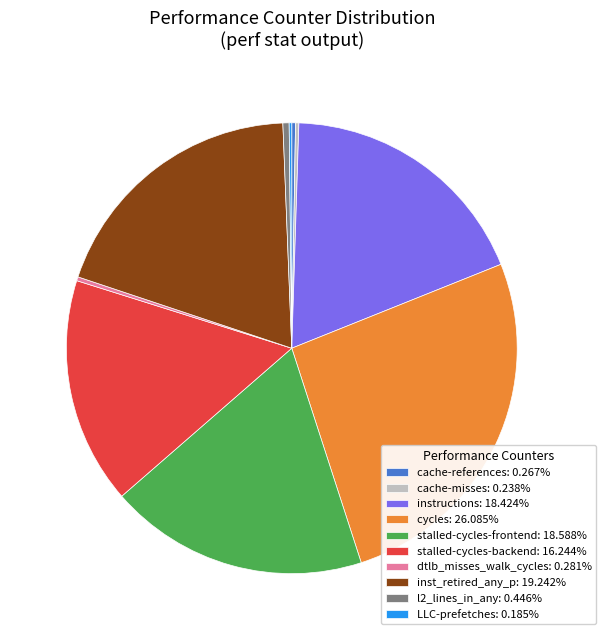

Does inst_retired_any_p: 19.242% account for over 50% of the chart?

No